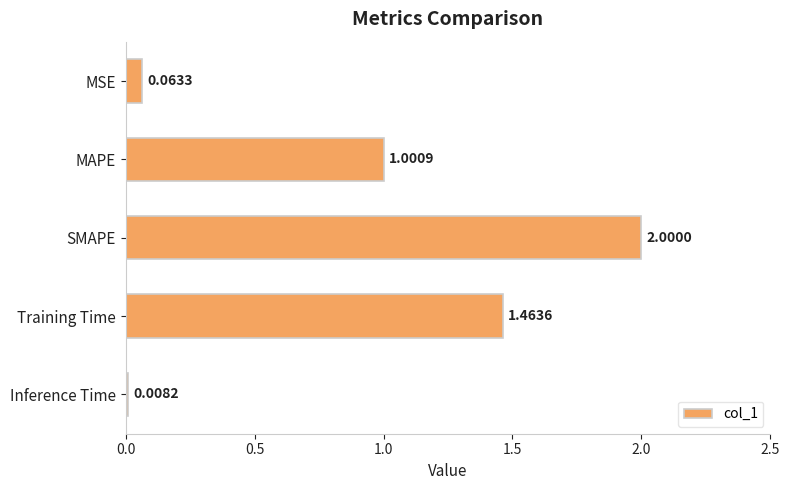

What is the average value?

0.9